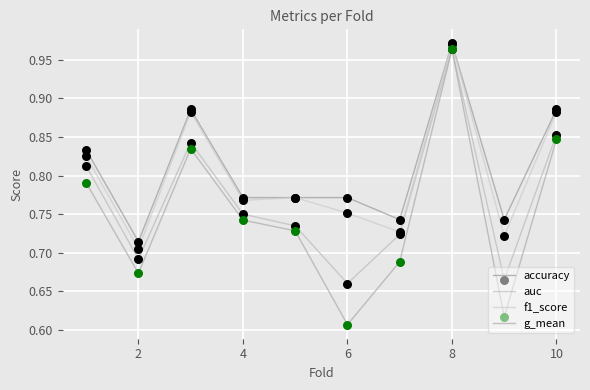

What are all the series names shown in the legend?

accuracy, auc, f1_score, g_mean